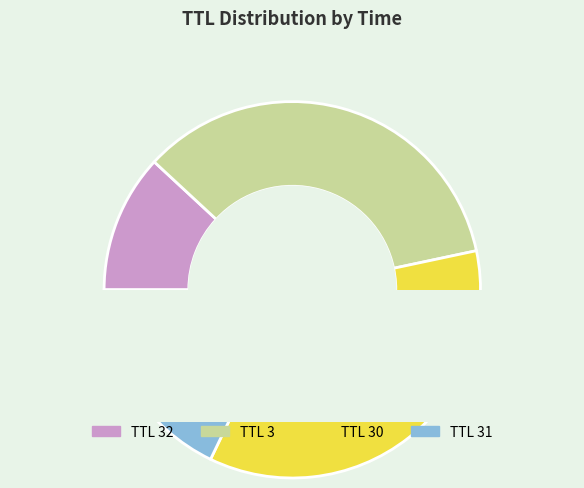

To the nearest percent, what portion does 32 represent?

12%